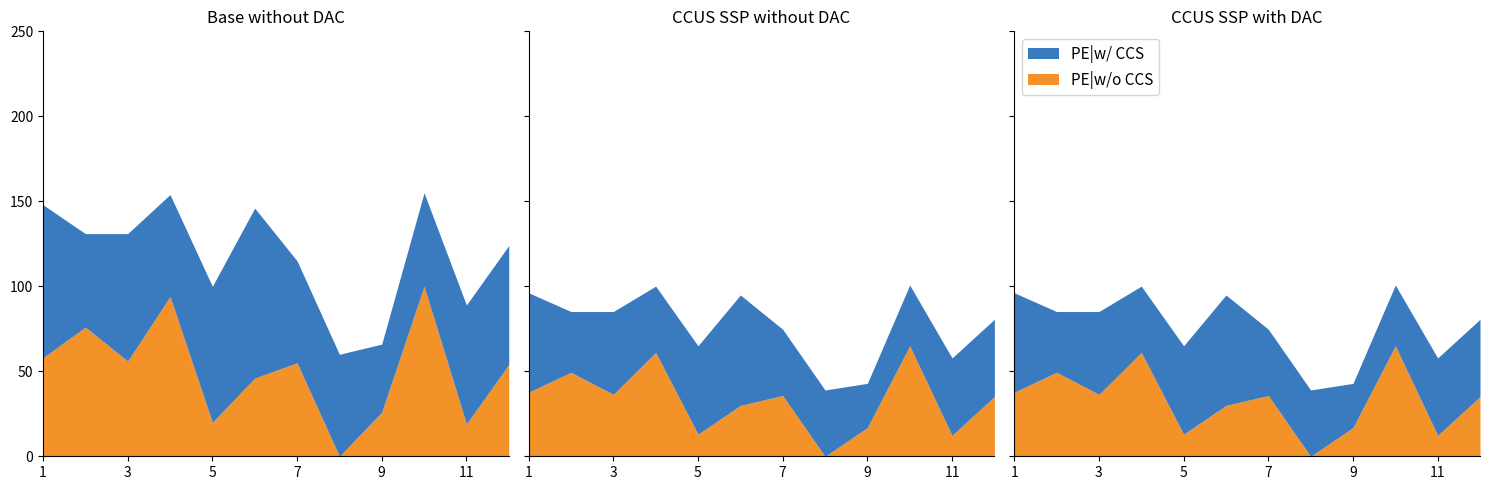

Where do SP値 (w/ CCS) and AG値 (w/o CCS) first cross each other?

1 and 2